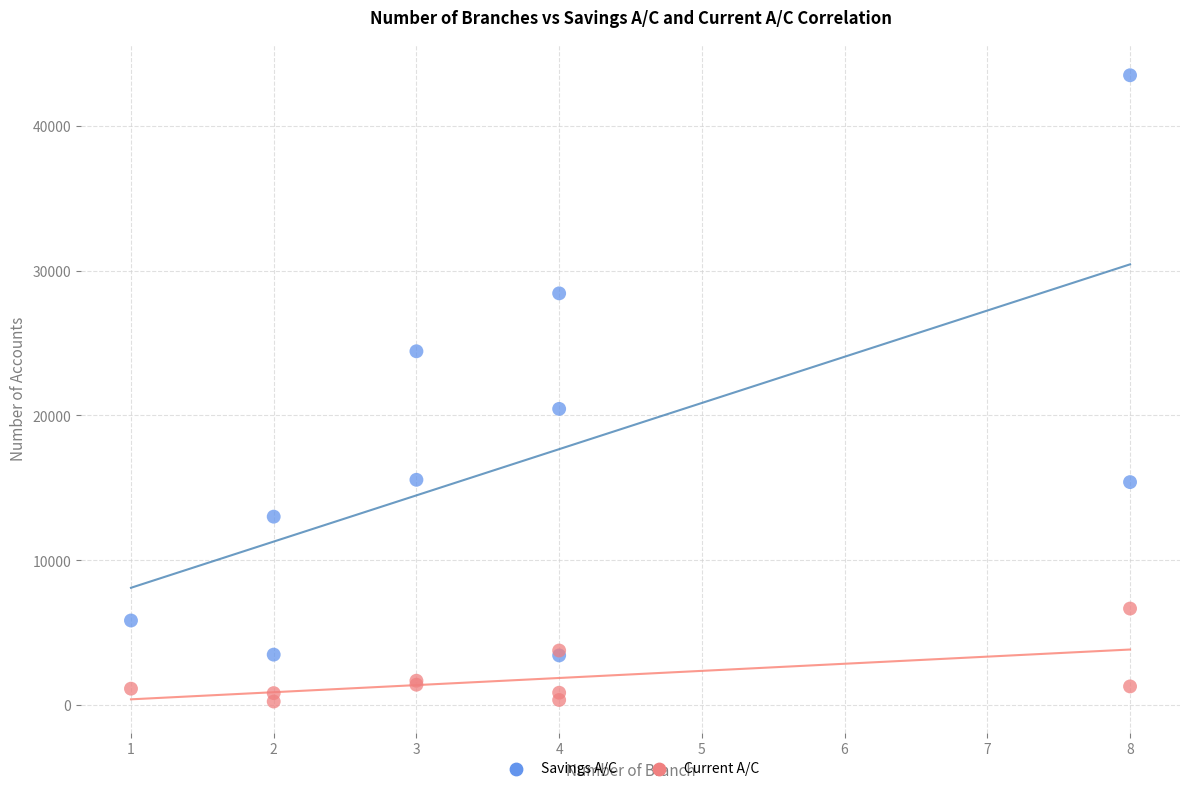

Across all series, what Y value is closest to 21872?

20456